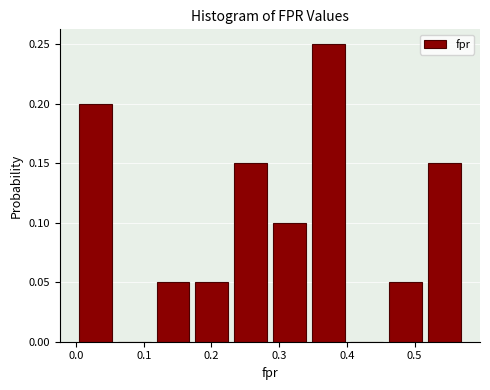

Reading left to right, transcribe this chart: for each bar, give the range it covers on the x-axis and its height. Neither the bar edges nor the heights are printed on the chart, so give them approximately, as read against the axes.

0.00 to 0.06: 0.20
0.06 to 0.11: 0
0.11 to 0.17: 0.05
0.17 to 0.23: 0.05
0.23 to 0.29: 0.15
0.29 to 0.34: 0.10
0.34 to 0.40: 0.25
0.40 to 0.46: 0
0.46 to 0.52: 0.05
0.52 to 0.57: 0.15